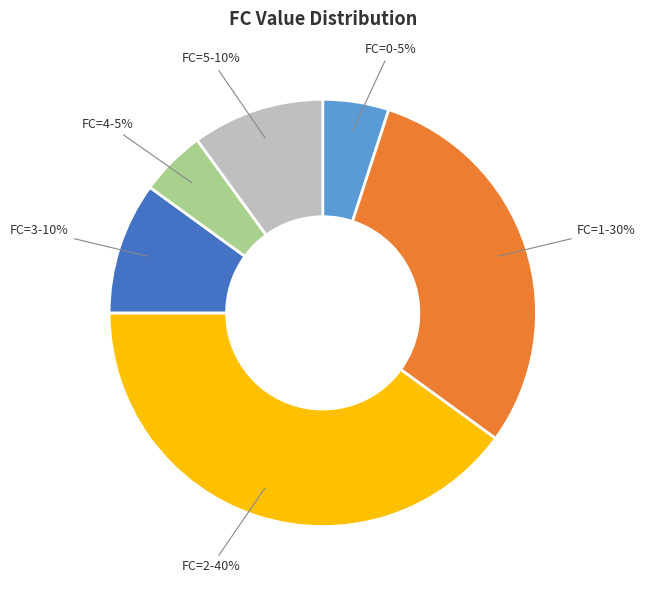

To the nearest percent, what is the average slice percentage?

17%